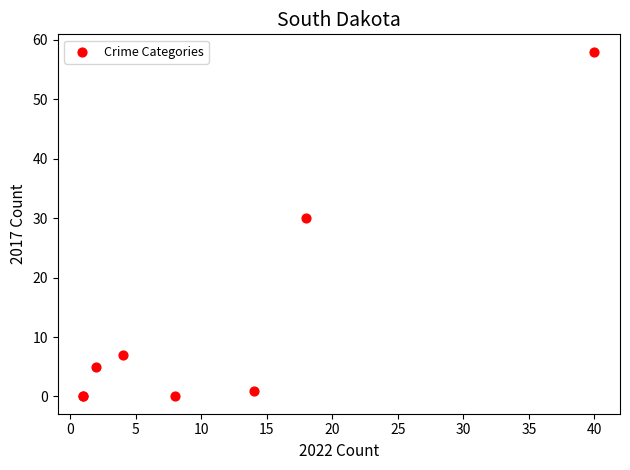

What Y value in the scatter plot is closest to 29?

30